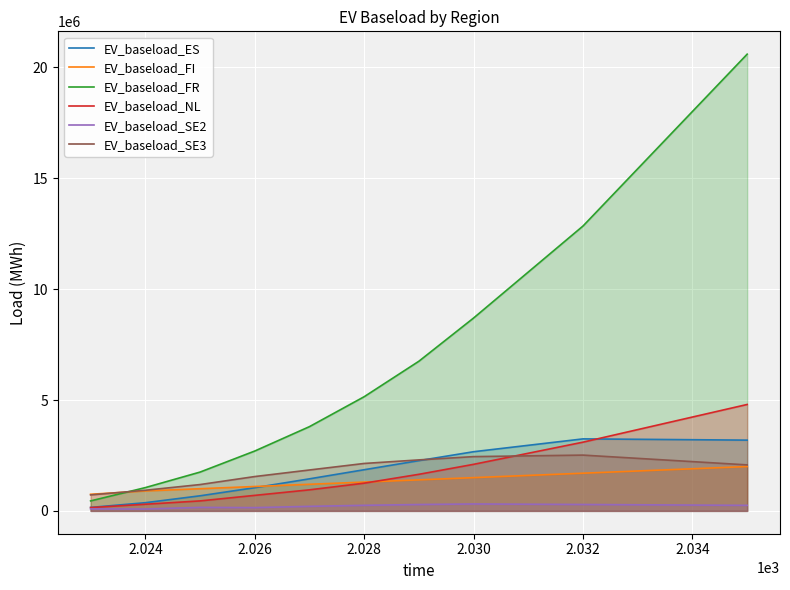

The value of EV_baseload_SE3 at 2.030 is 2447916.7. True or false?

True